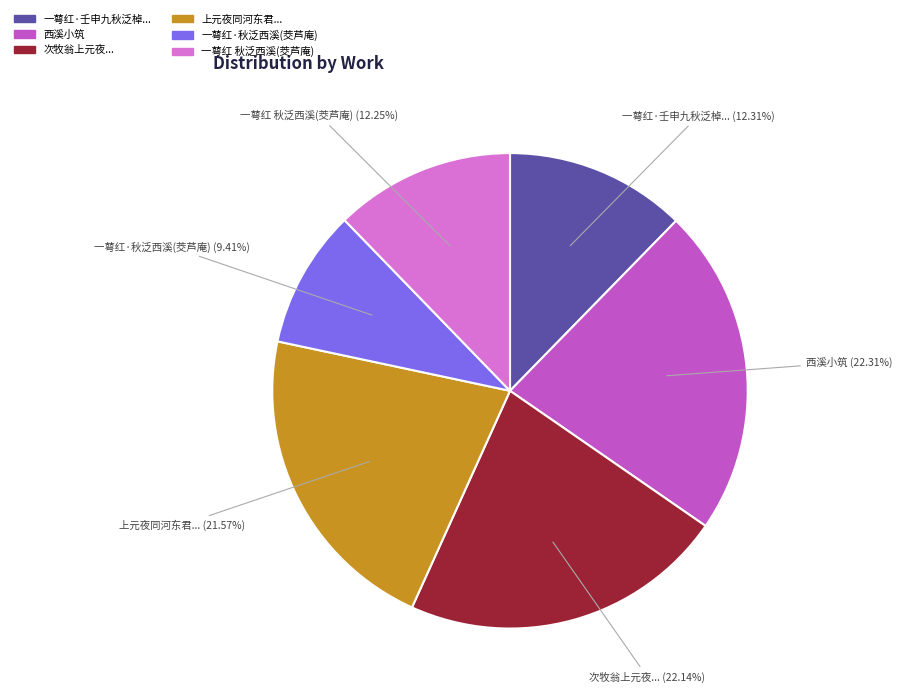

Which has a higher value, 上元夜同河东君... or 一萼红·壬申九秋泛棹...?

上元夜同河东君...